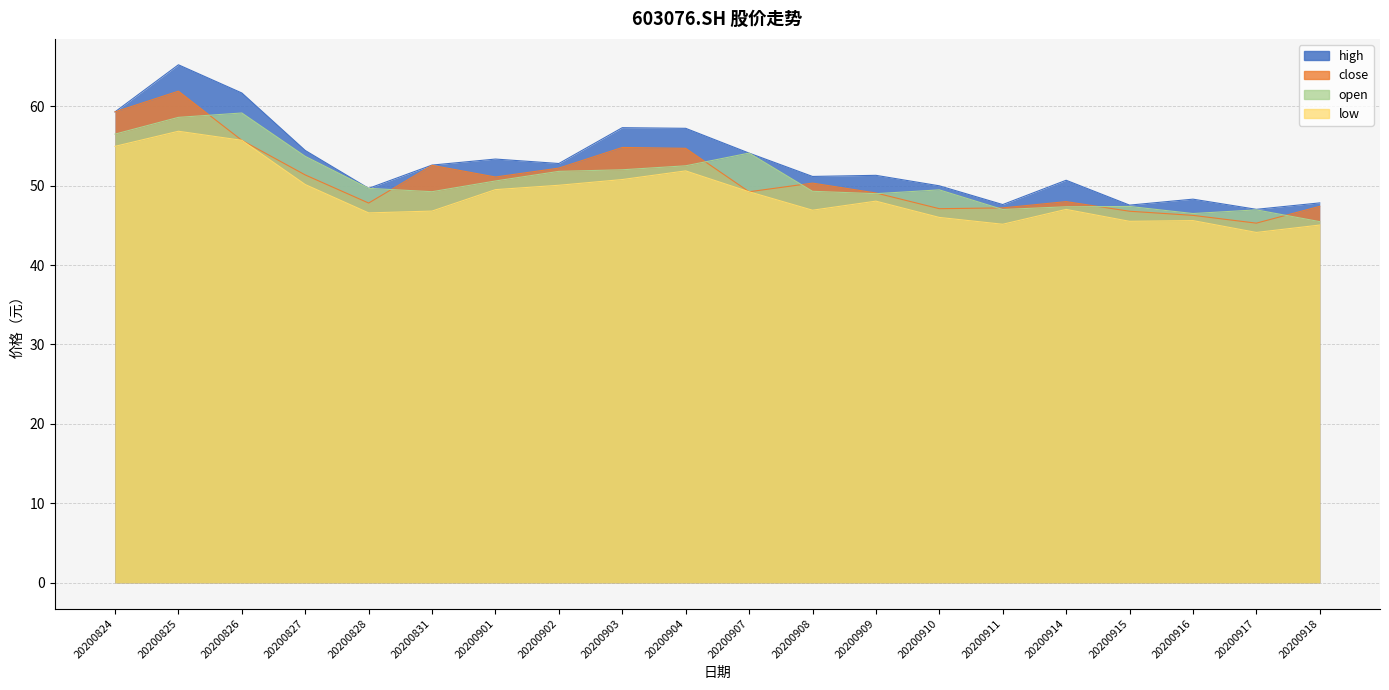

True or false: open and low intersect in this chart.

False